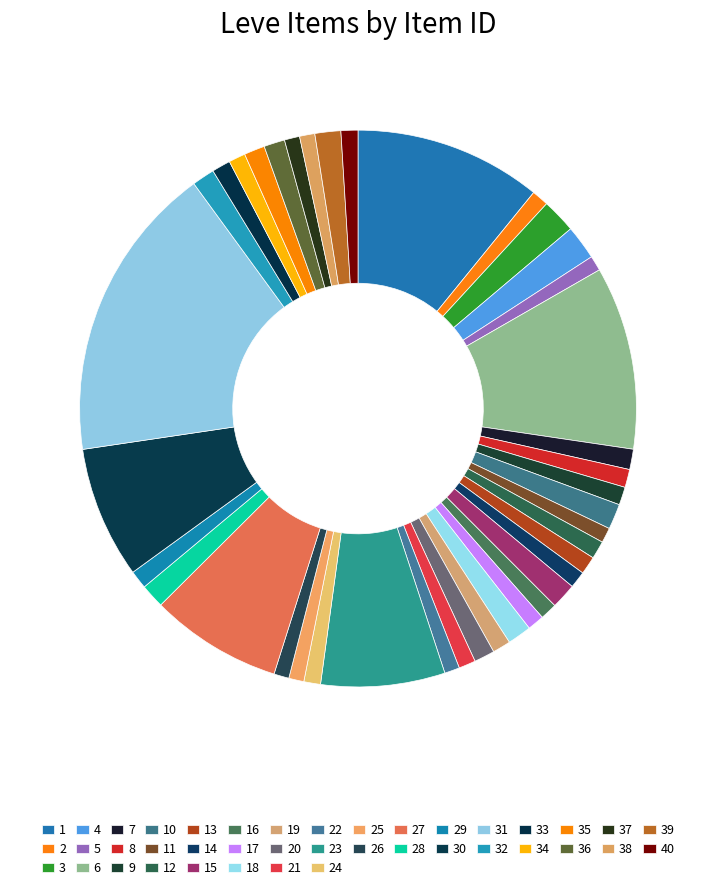

How many segments does this pie chart have?

40